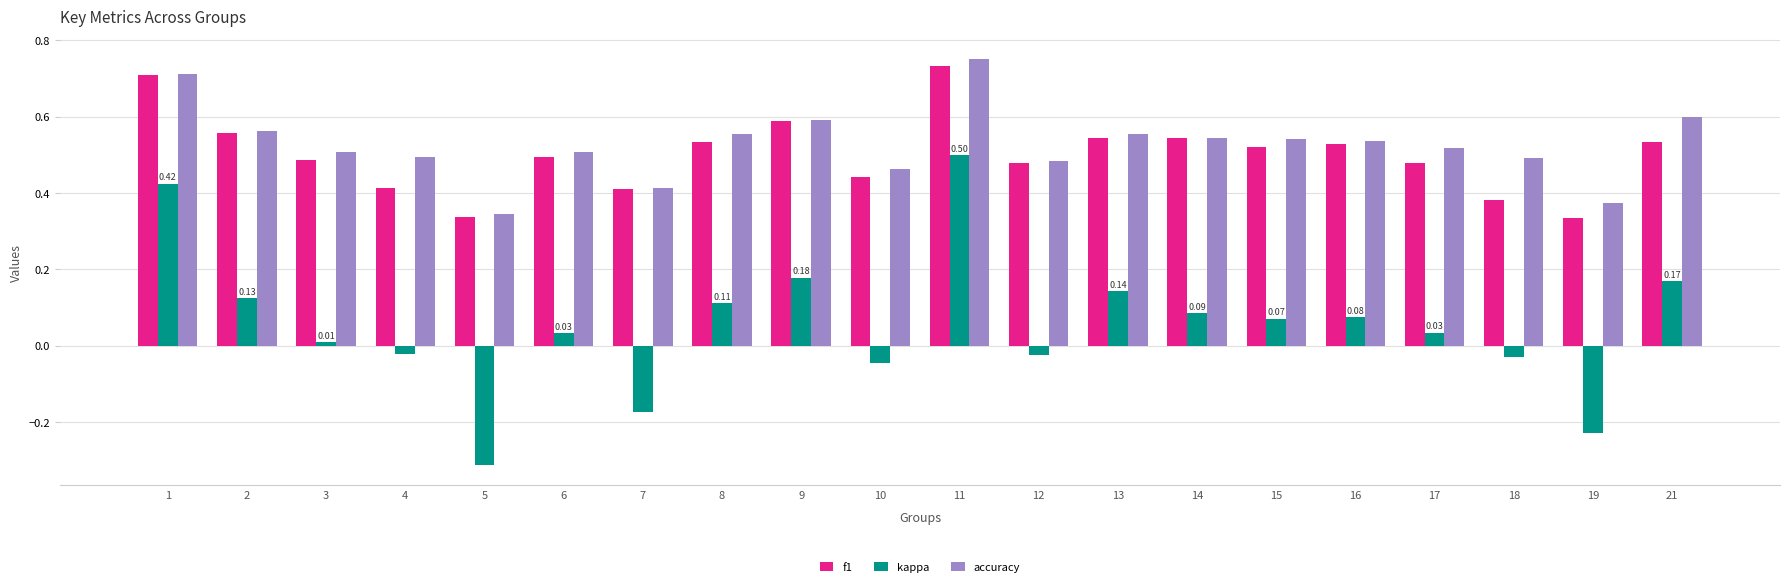

Is the value of f1 at 1 greater than the value of kappa at 6?

Yes